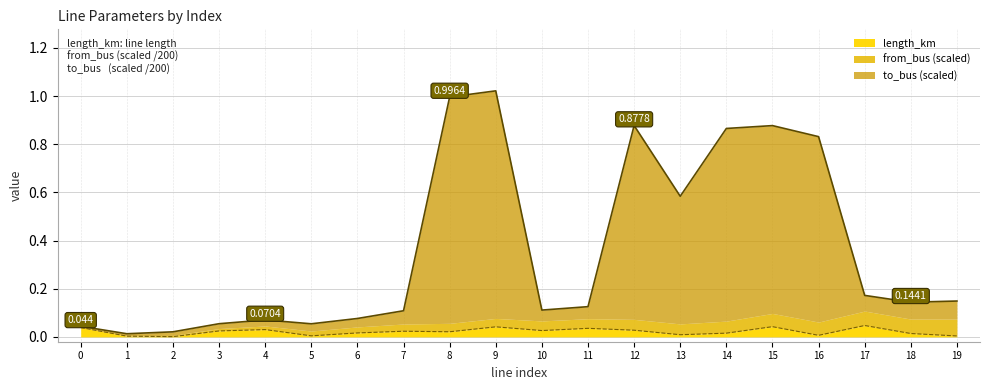

Which series has the widest spread of values?

to_bus